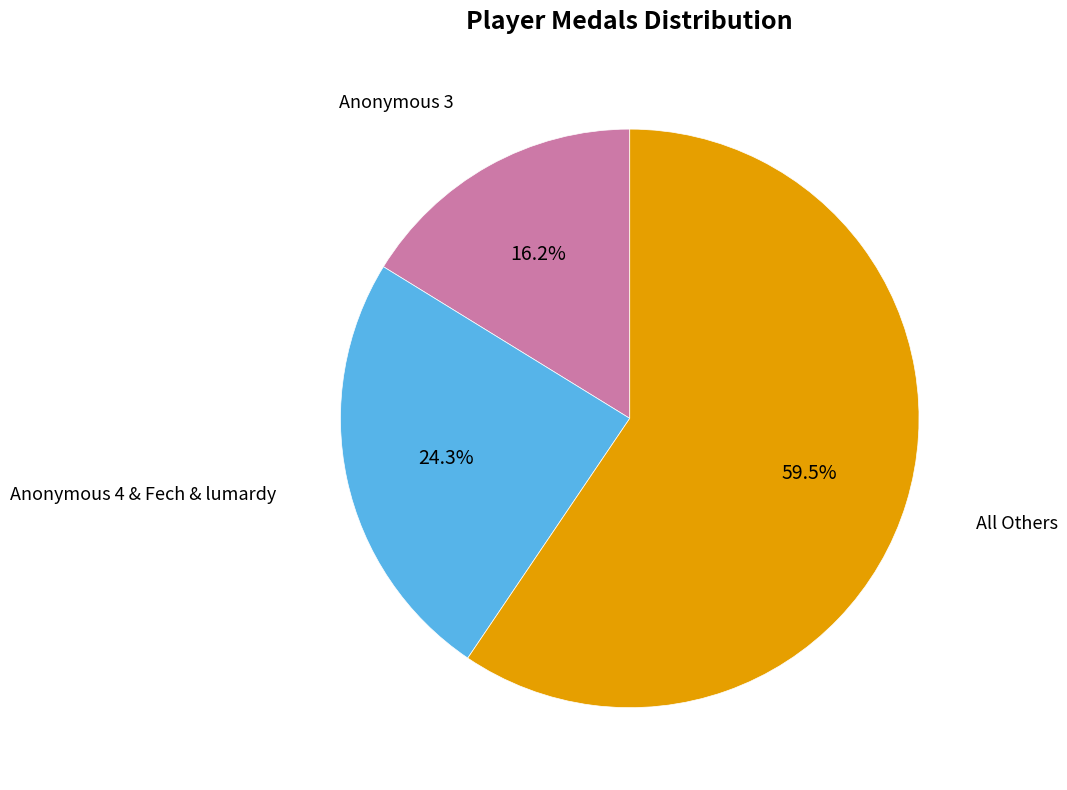

To the nearest percent, what is the average slice percentage?

33%